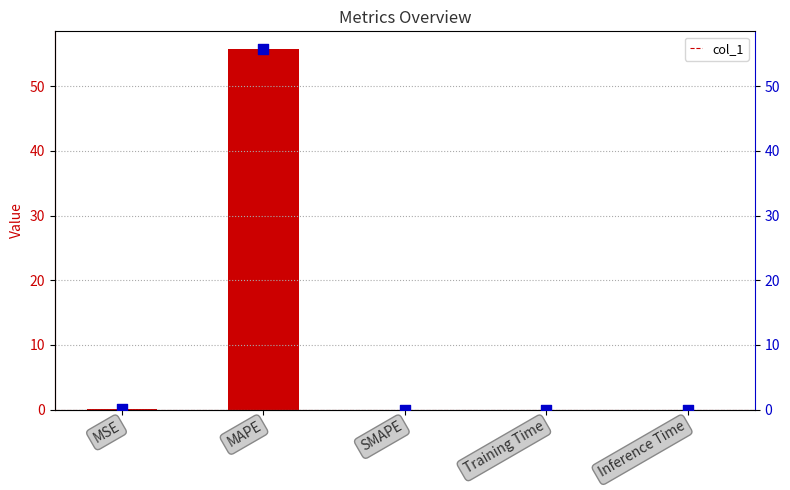

At which label does col_1 reach its peak?

MAPE